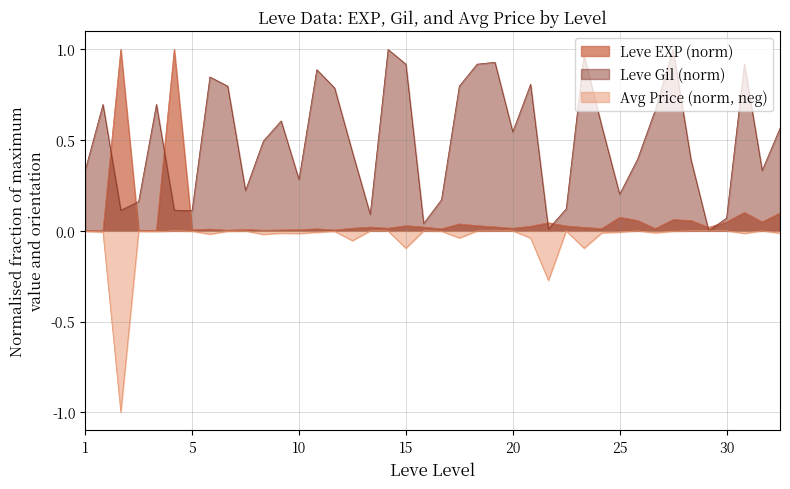

What is the total value across all series at 5?

0.1